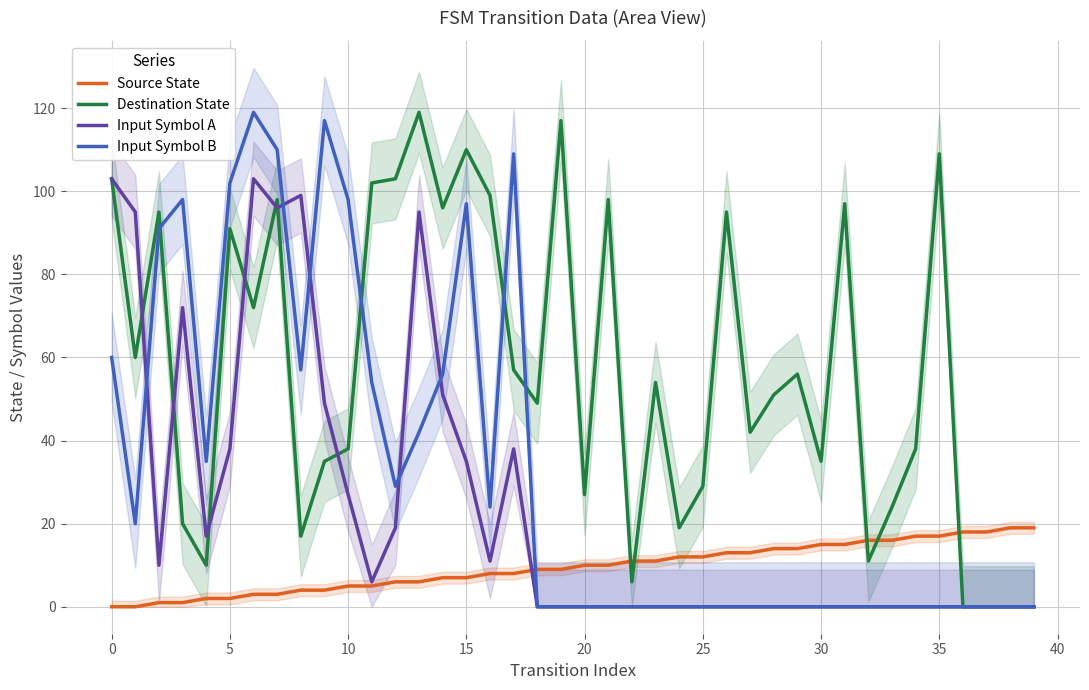

True or false: Input Symbol B has a value of 50 at 32.

False